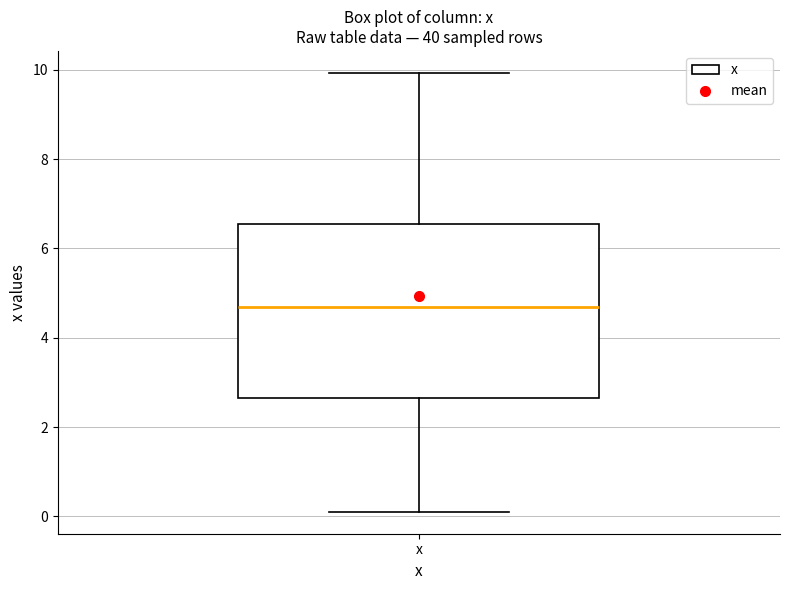

Transcribe this box plot: give where the median line is, the range the box spans, and where the two whiskers end, as read against the y-axis. The values are not printed on the chart, so give them approximately, as read against the axis.

median 4.6, box 2.6 to 6.6, whiskers 0.2 to 10.0